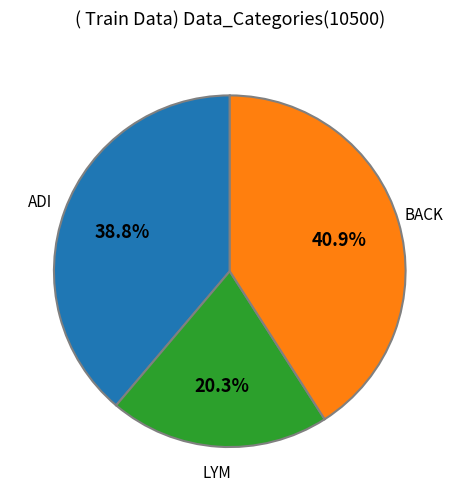

How many segments does this pie chart have?

3